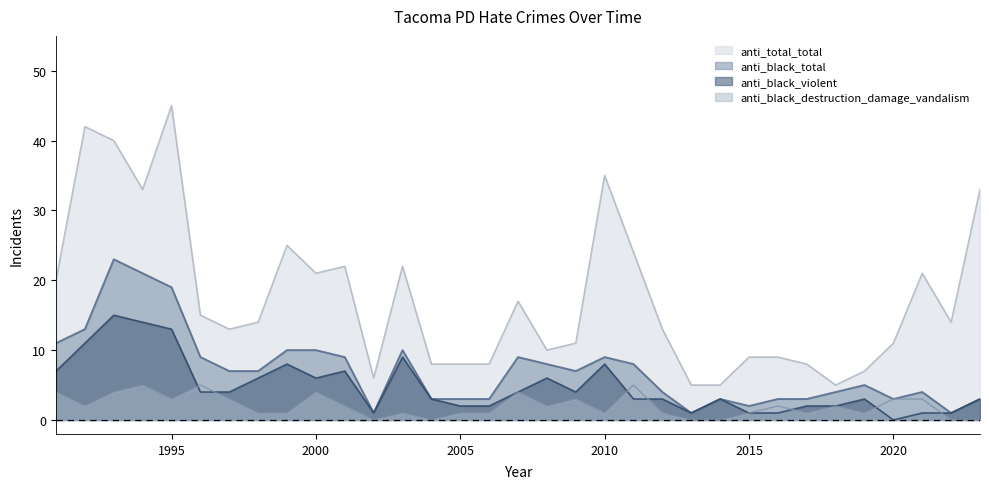

Reading left to right, extract all data points from this chart.

anti_black_total: 11	13	23	21	19	9	7	7	10	10	9	1	10	3	3	3	9	8	7	9	8	4	1	3	2	3	3	4	5	3	4	1	3
anti_black_violent: 7	11	15	14	13	4	4	6	8	6	7	1	9	3	2	2	4	6	4	8	3	3	1	3	1	1	2	2	3	0	1	1	3
anti_black_destruction_damage_vandalism: 4	2	4	5	3	5	3	1	1	4	2	0	1	0	1	1	4	2	3	1	5	1	0	0	1	2	1	2	1	3	3	0	0
anti_total_total: 20	42	40	33	45	15	13	14	25	21	22	6	22	8	8	8	17	10	11	35	24	13	5	5	9	9	8	5	7	11	21	14	33